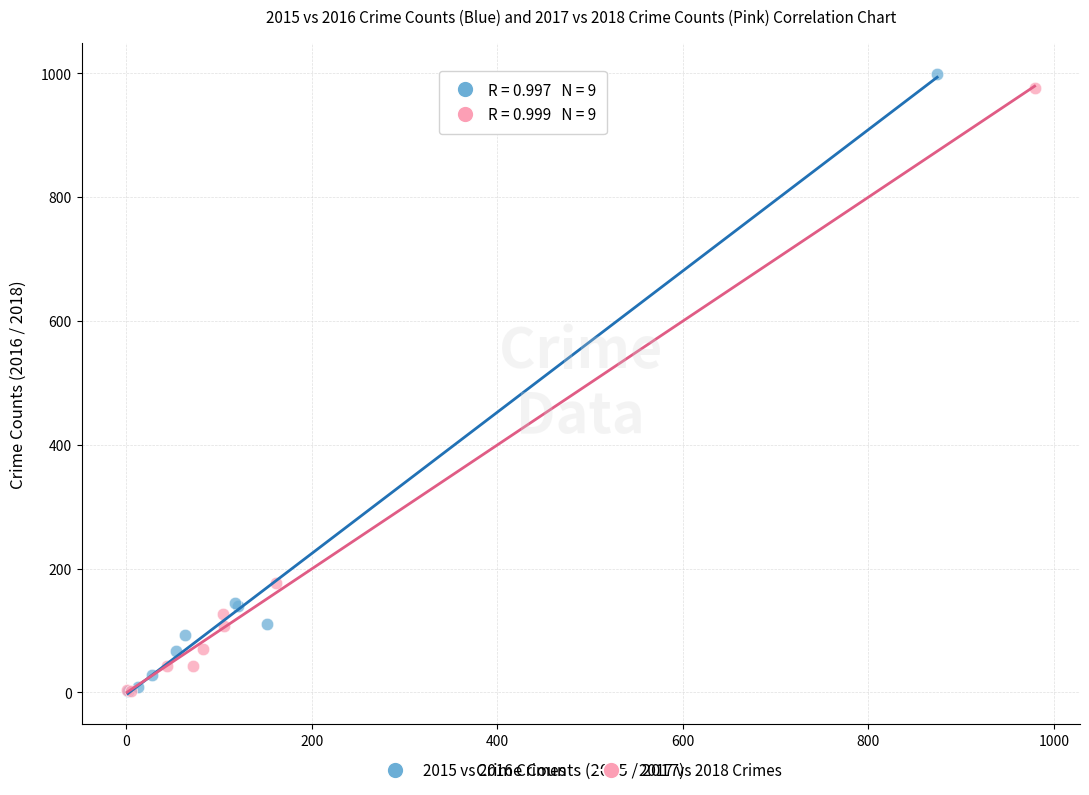

What are all the series names shown in the legend?

2015 vs 2016 Crimes, 2017 vs 2018 Crimes